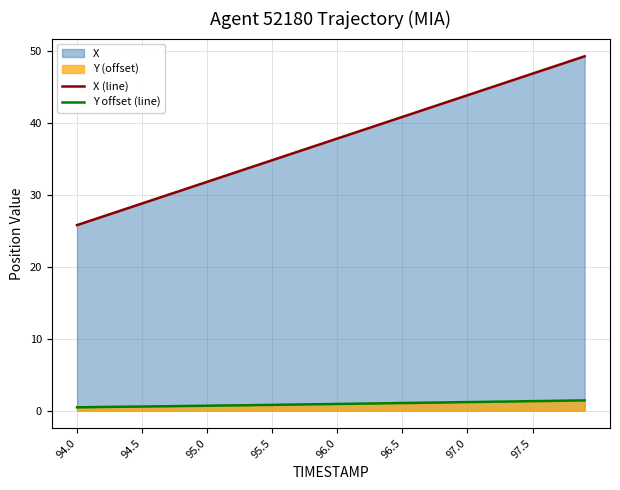

What is the maximum value for X (line)?

49.2